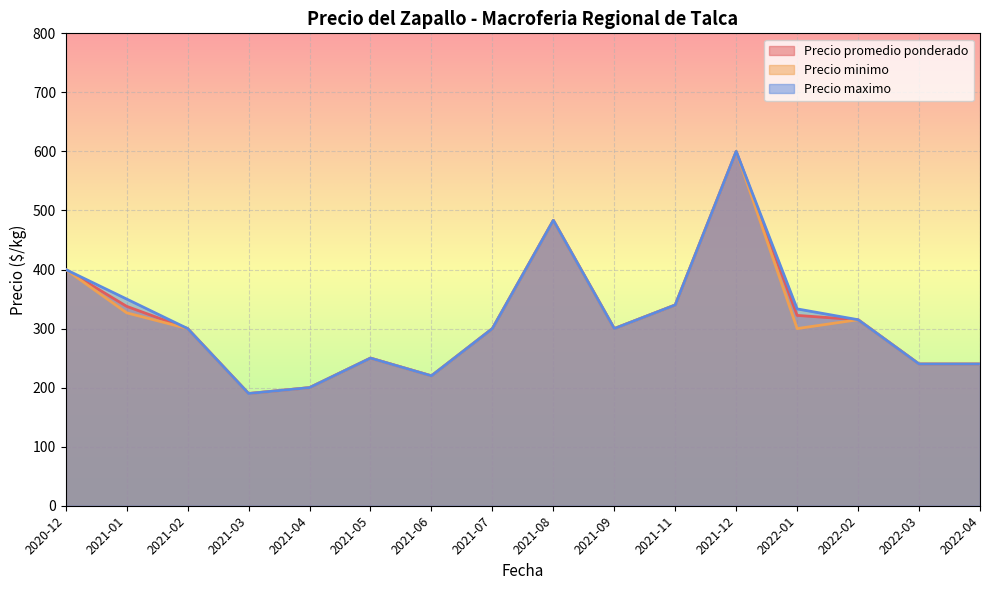

The value of Precio minimo at 2021-05 is 342. True or false?

False